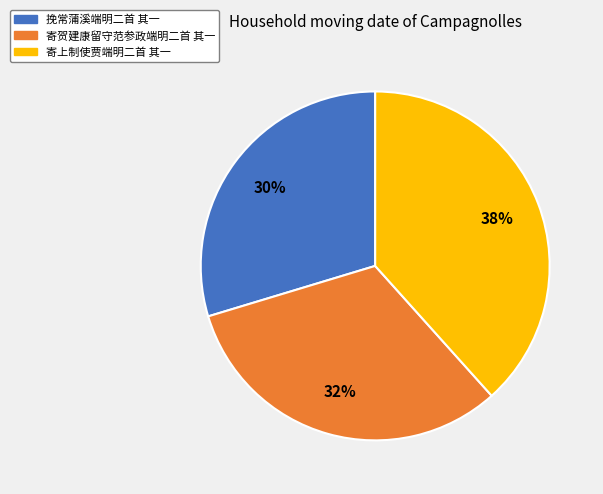

To the nearest percent, what is the average slice percentage?

33%